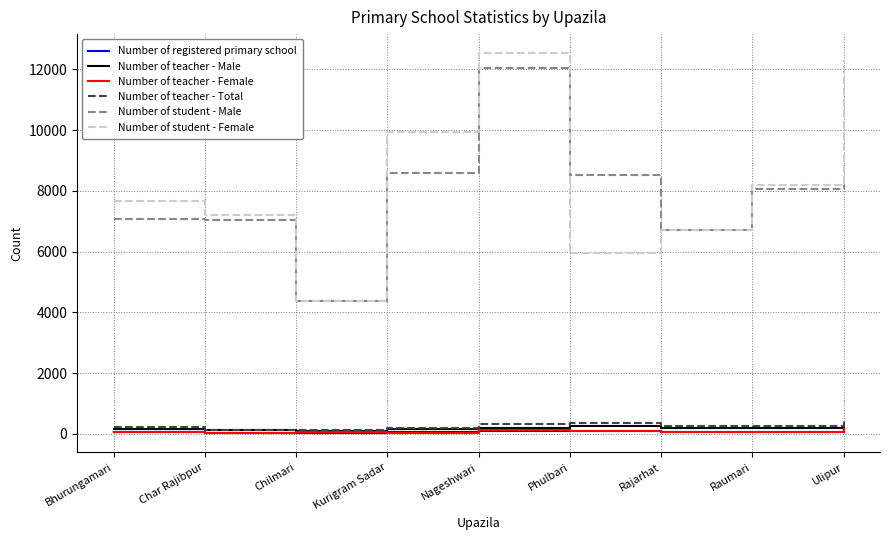

What is the approximate value of Number of teacher - Female at Char Rajibpur, to the nearest 5?

10